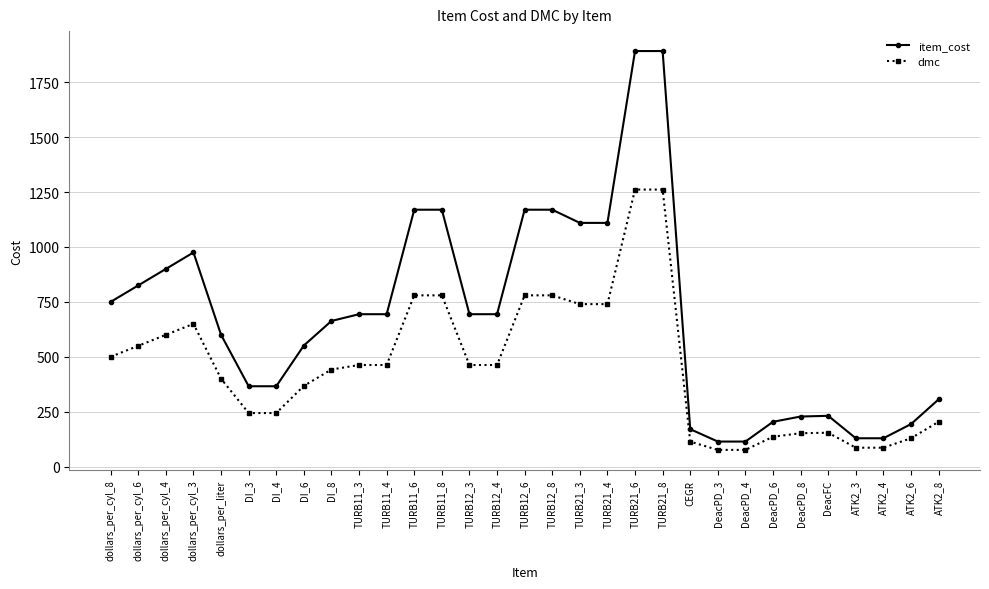

Does the chart display data point markers on the line(s)?

Yes